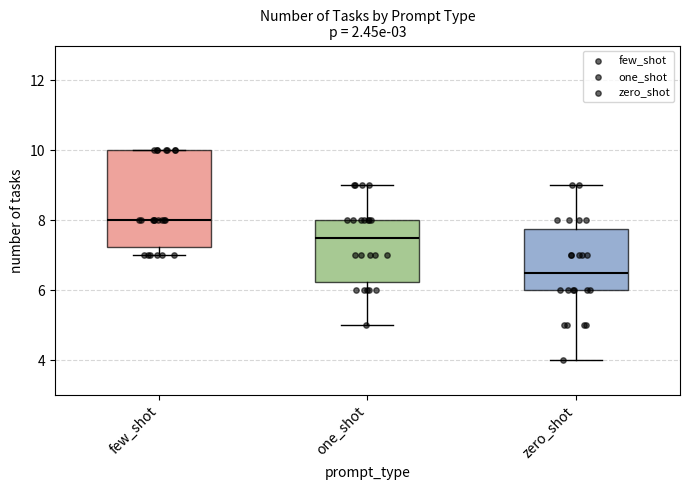

Which box's median line is the highest?

few_shot